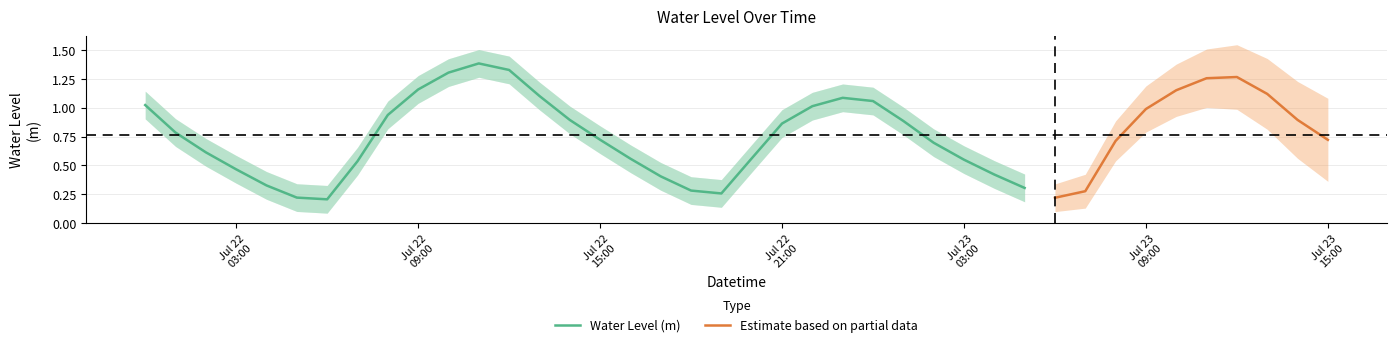

Does the chart have visible grid lines?

Yes